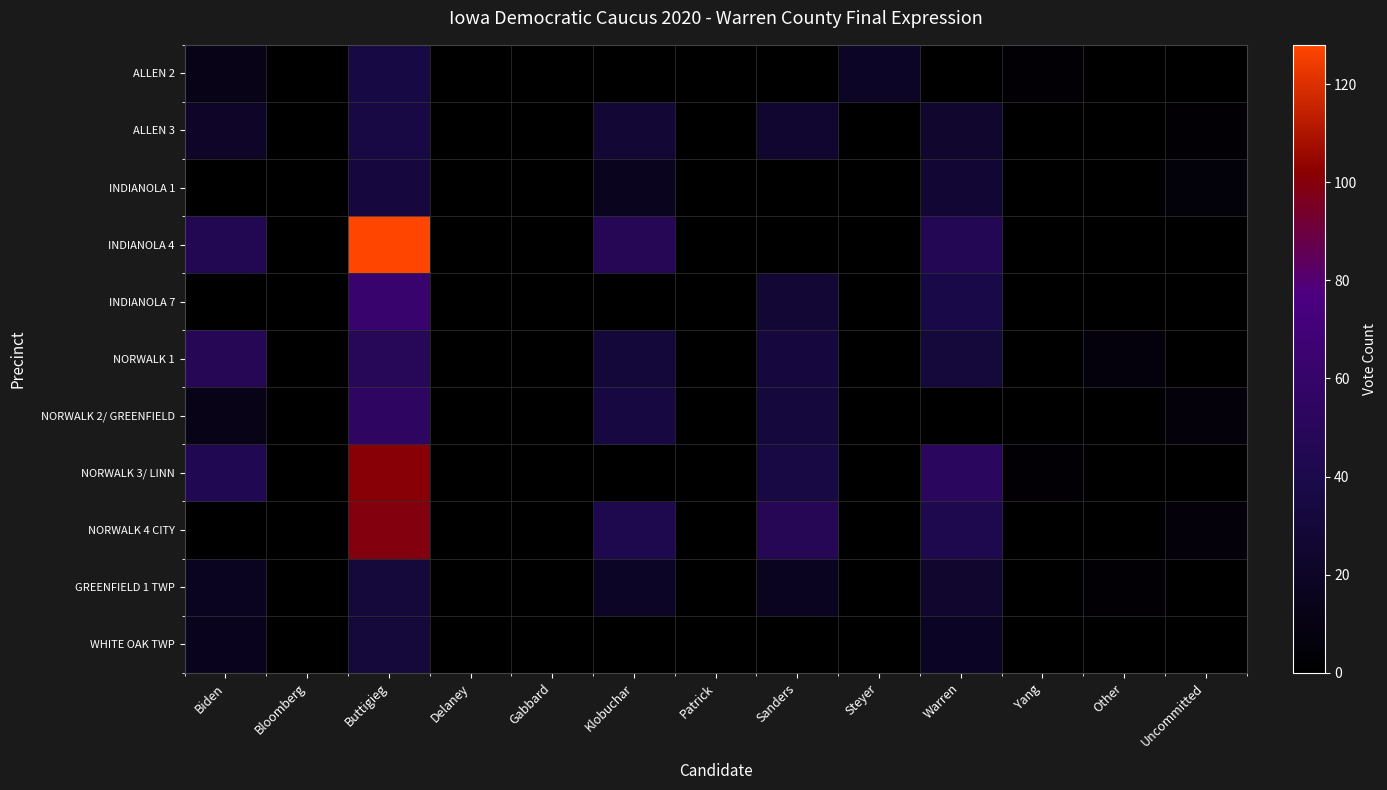

Reading left to right, transcribe all the data shown in this chart.

ALLEN 2: Biden=12	Bloomberg=0	Buttigieg=35	Delaney=0	Gabbard=0	Klobuchar=0	Patrick=0	Sanders=0	Steyer=20	Warren=0	Yang=3	Other=0	Uncommitted=0
ALLEN 3: Biden=21	Bloomberg=0	Buttigieg=36	Delaney=0	Gabbard=0	Klobuchar=28	Patrick=0	Sanders=25	Steyer=0	Warren=24	Yang=0	Other=0	Uncommitted=3
INDIANOLA 1: Biden=0	Bloomberg=0	Buttigieg=33	Delaney=0	Gabbard=0	Klobuchar=16	Patrick=0	Sanders=0	Steyer=0	Warren=27	Yang=0	Other=0	Uncommitted=5
INDIANOLA 4: Biden=45	Bloomberg=0	Buttigieg=128	Delaney=0	Gabbard=0	Klobuchar=47	Patrick=0	Sanders=0	Steyer=0	Warren=46	Yang=0	Other=0	Uncommitted=0
INDIANOLA 7: Biden=0	Bloomberg=0	Buttigieg=63	Delaney=0	Gabbard=0	Klobuchar=0	Patrick=0	Sanders=28	Steyer=0	Warren=38	Yang=0	Other=0	Uncommitted=0
NORWALK 1: Biden=47	Bloomberg=0	Buttigieg=48	Delaney=0	Gabbard=0	Klobuchar=30	Patrick=0	Sanders=33	Steyer=0	Warren=31	Yang=0	Other=7	Uncommitted=0
NORWALK 2/ GREENFIELD: Biden=12	Bloomberg=0	Buttigieg=55	Delaney=0	Gabbard=0	Klobuchar=34	Patrick=0	Sanders=32	Steyer=0	Warren=0	Yang=0	Other=0	Uncommitted=6
NORWALK 3/ LINN: Biden=44	Bloomberg=0	Buttigieg=101	Delaney=0	Gabbard=0	Klobuchar=1	Patrick=0	Sanders=36	Steyer=0	Warren=52	Yang=3	Other=0	Uncommitted=0
NORWALK 4 CITY: Biden=0	Bloomberg=0	Buttigieg=99	Delaney=0	Gabbard=0	Klobuchar=42	Patrick=0	Sanders=47	Steyer=0	Warren=42	Yang=0	Other=0	Uncommitted=6
GREENFIELD 1 TWP: Biden=17	Bloomberg=0	Buttigieg=31	Delaney=0	Gabbard=0	Klobuchar=20	Patrick=0	Sanders=17	Steyer=0	Warren=24	Yang=0	Other=3	Uncommitted=0
WHITE OAK TWP: Biden=15	Bloomberg=0	Buttigieg=31	Delaney=0	Gabbard=0	Klobuchar=0	Patrick=0	Sanders=0	Steyer=0	Warren=19	Yang=0	Other=0	Uncommitted=0